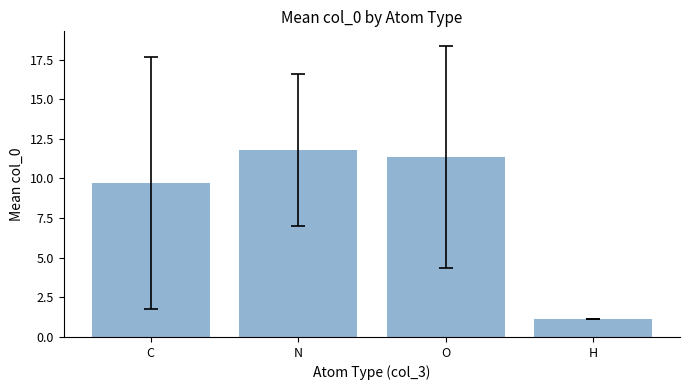

List the labels in order of value, smallest first.

H, C, O, N